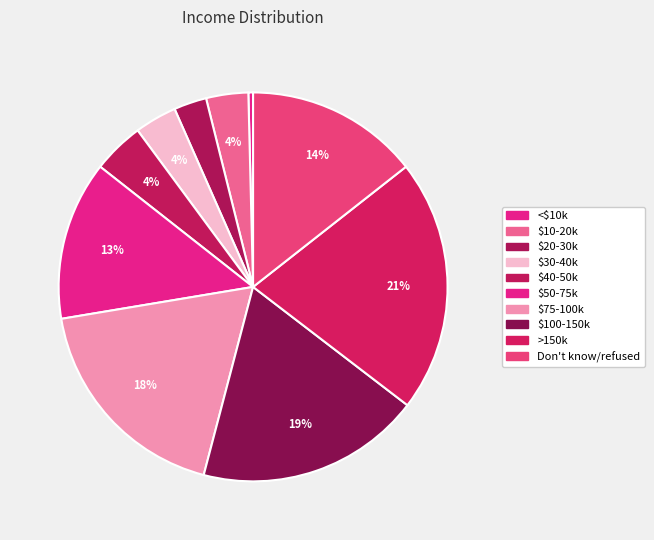

Count the number of slices in the pie.

10